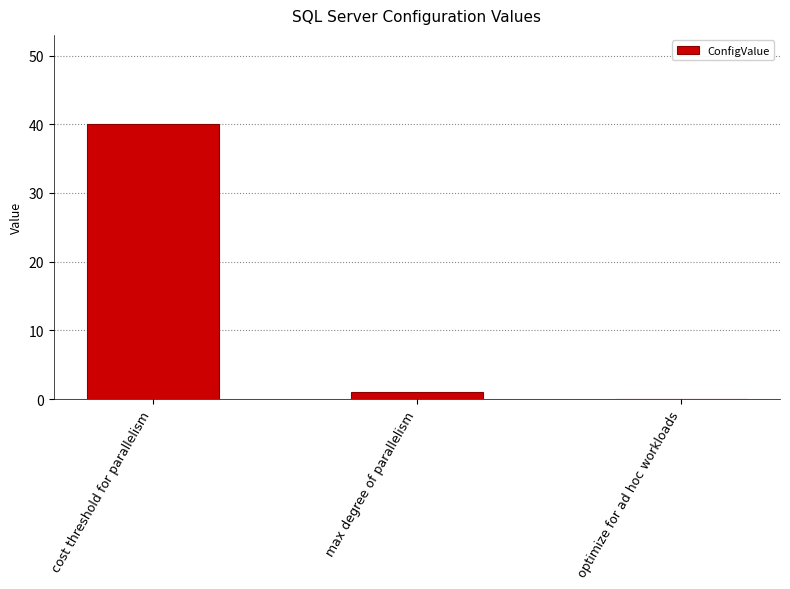

At which label does the data first exceed 1?

cost threshold for parallelism